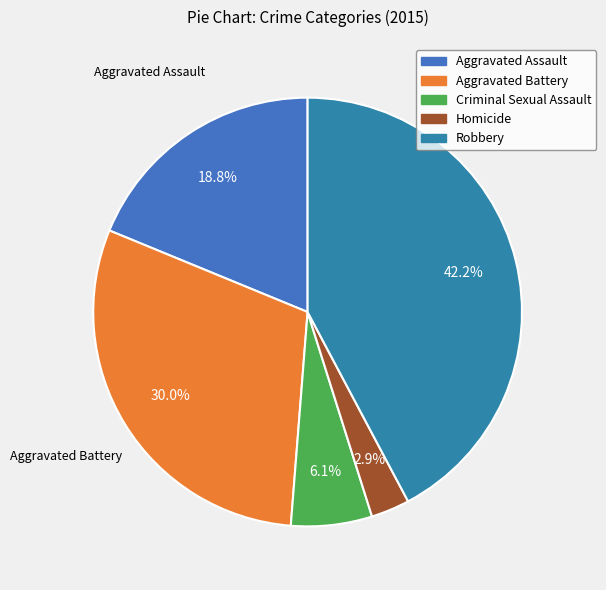

Which has a higher value, Criminal Sexual Assault or Aggravated Assault?

Aggravated Assault